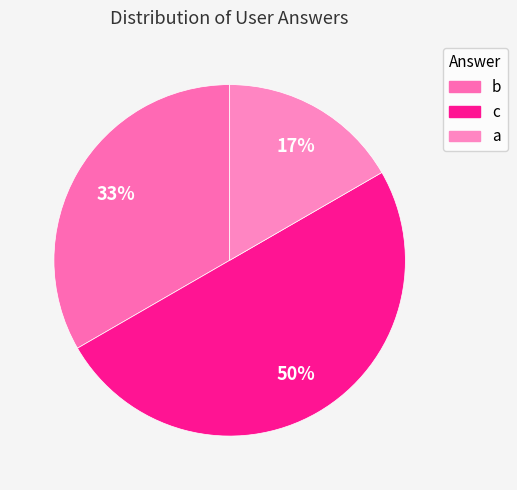

To the nearest percent, what is the difference between the largest and smallest slice percentages?

33%